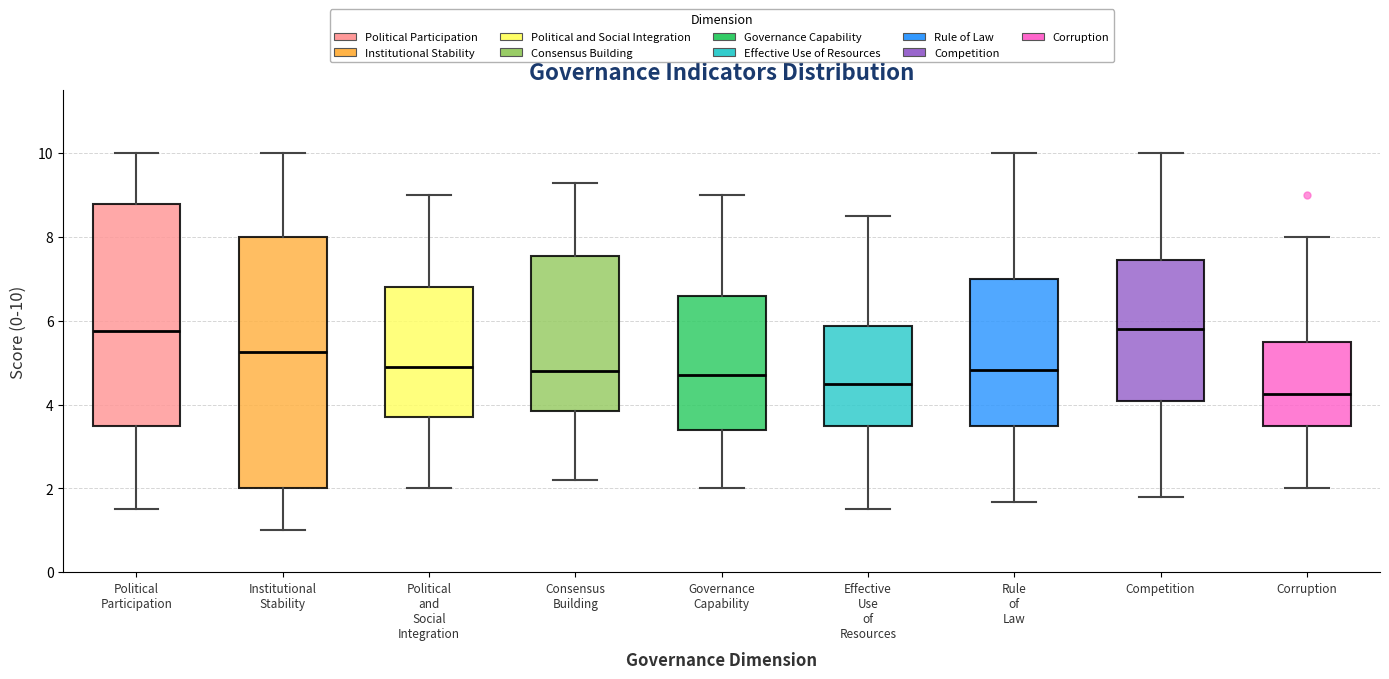

Where does the lower whisker of the box for Institutional Stability end on the y-axis? The values are not printed on the chart, so give them approximately, as read against the axis.

1.0